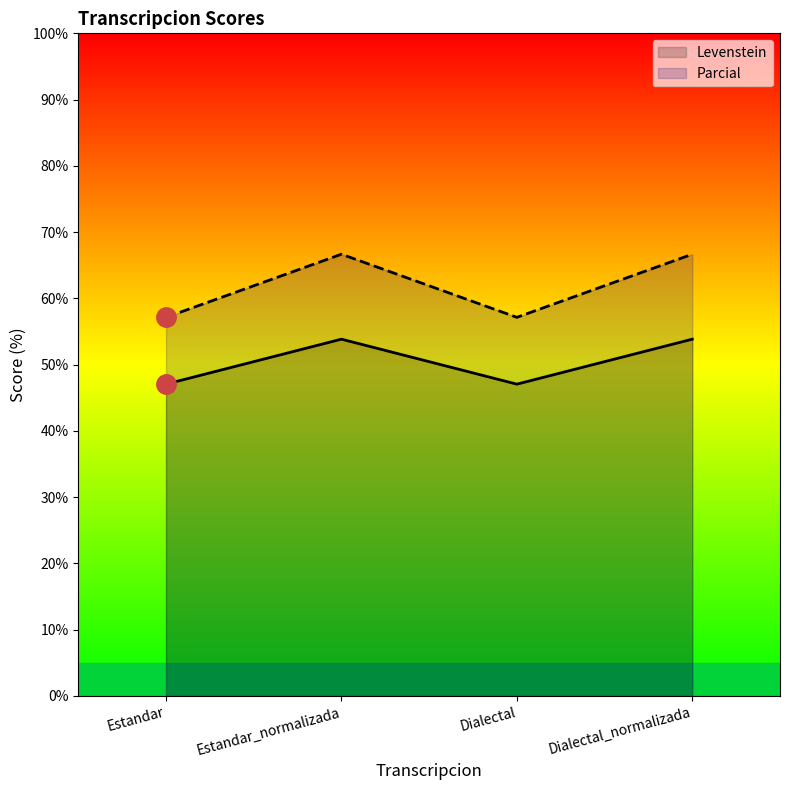

What is the maximum value shown in the chart?

66.7